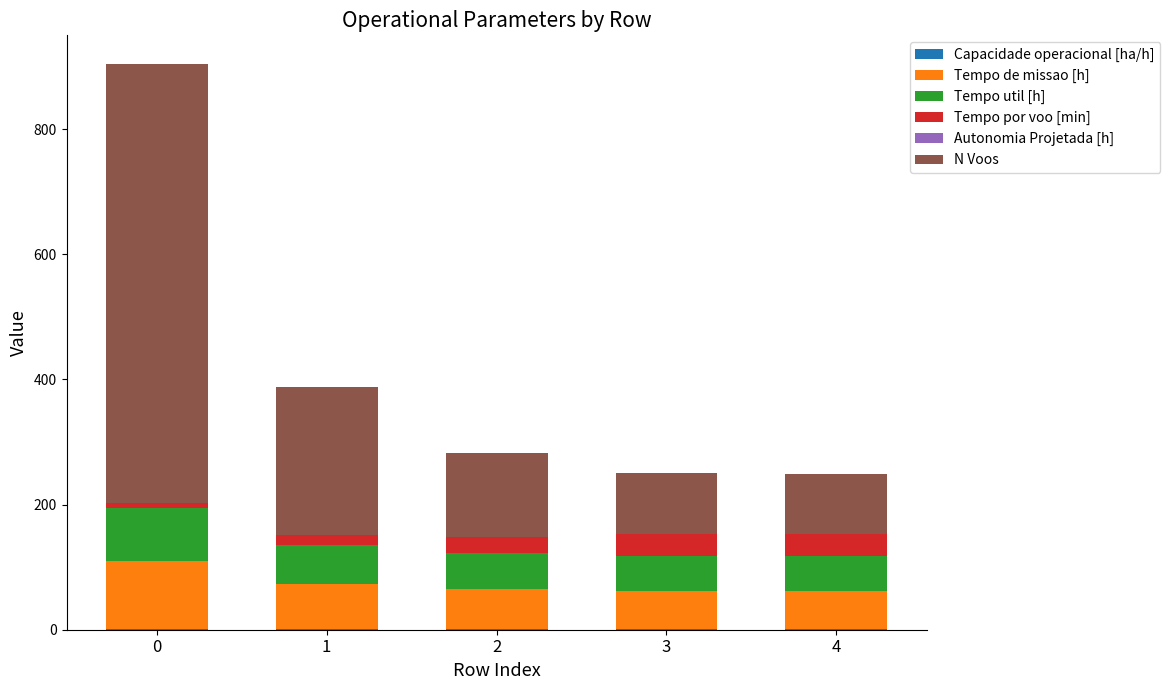

Are the bars grouped side by side (vs. stacked)?

No